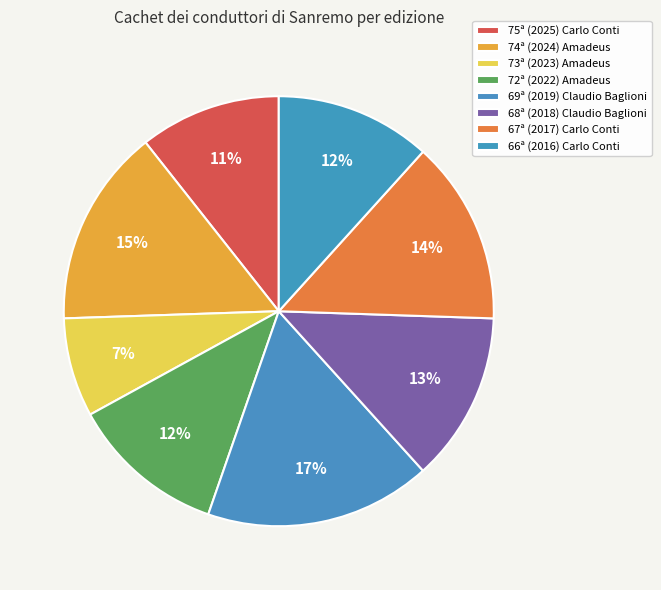

Rank the categories by value from lowest to highest.

73ª (2023) Amadeus, 75ª (2025) Carlo Conti, 72ª (2022) Amadeus, 66ª (2016) Carlo Conti, 68ª (2018) Claudio Baglioni, 67ª (2017) Carlo Conti, 74ª (2024) Amadeus, 69ª (2019) Claudio Baglioni